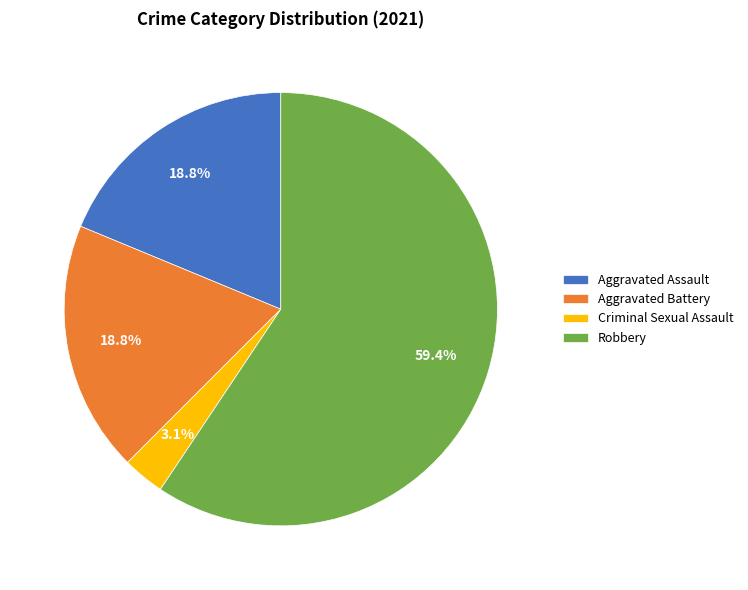

Which category has the smallest portion of the pie?

Criminal Sexual Assault